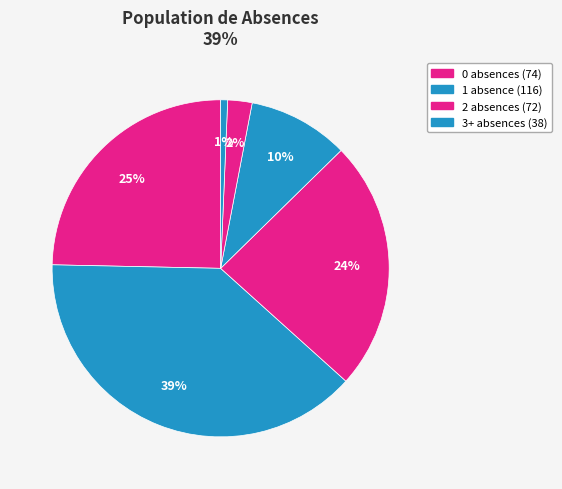

Count the number of slices in the pie.

6